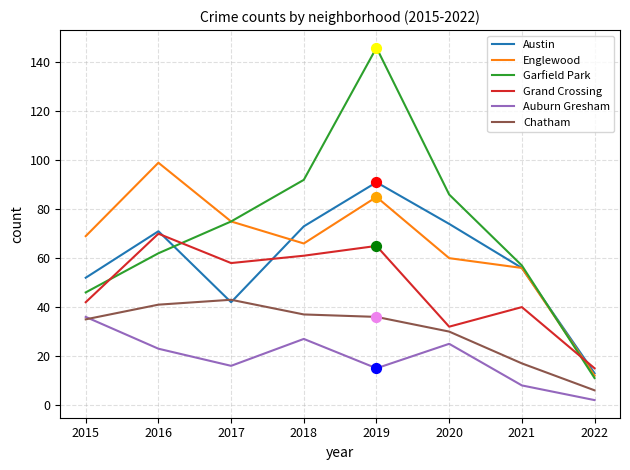

What is the total value across all series at 2015?

280